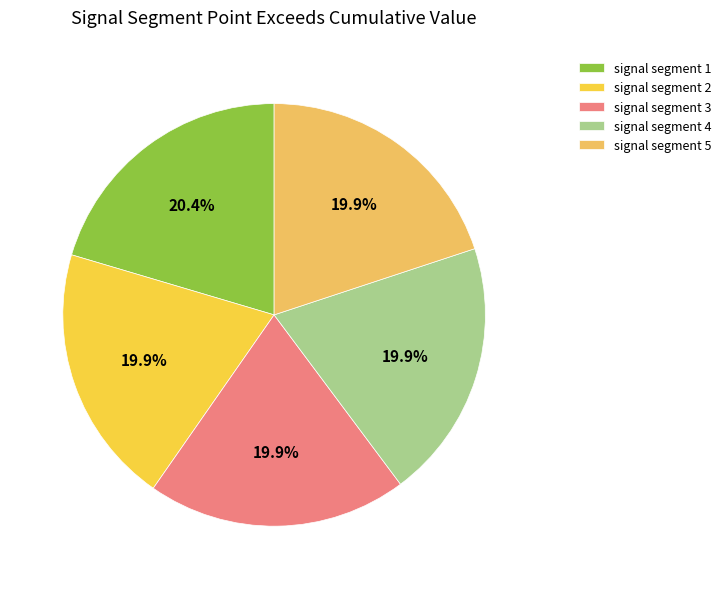

Combined, what portion of the pie is signal segment 1 and signal segment 2?

40.3%